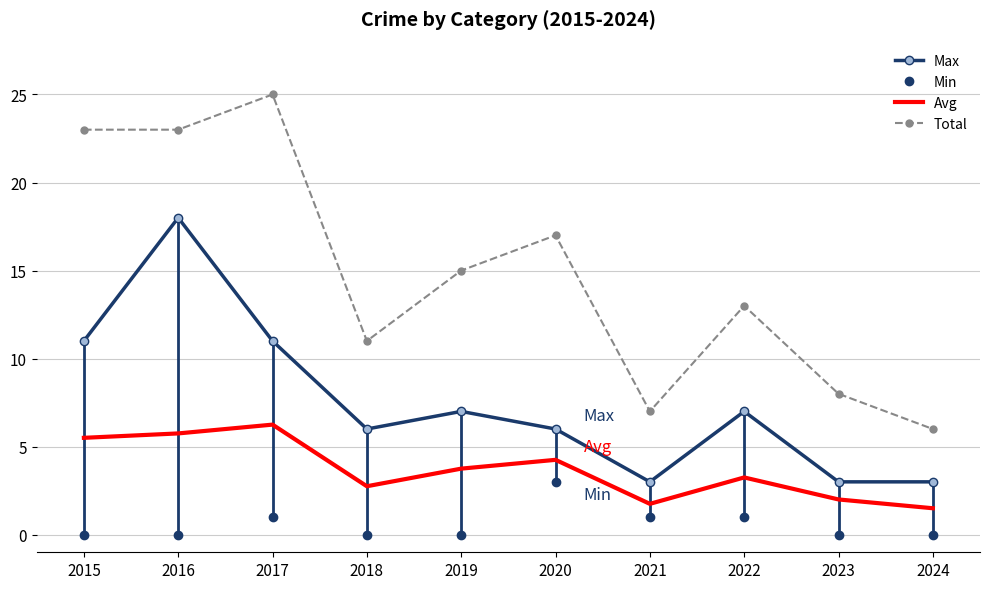

List the labels in order of Avg value, largest first.

2017, 2016, 2015, 2020, 2019, 2022, 2018, 2023, 2021, 2024